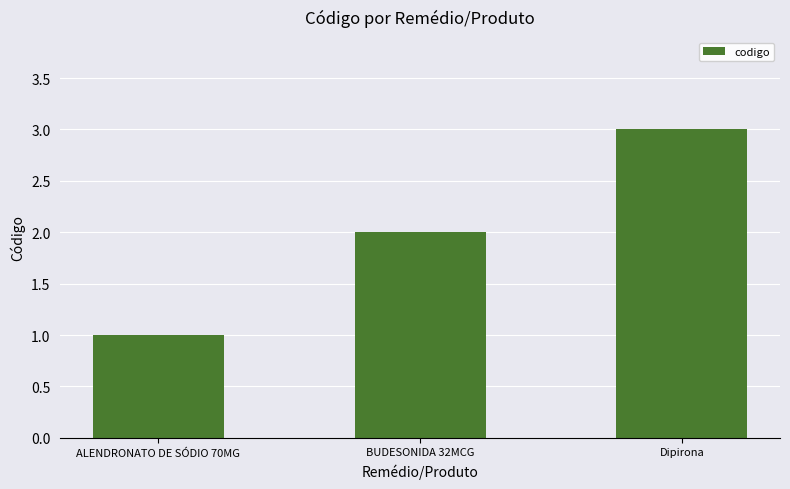

What is the change in value from ALENDRONATO DE SÓDIO 70MG to BUDESONIDA 32MCG?

+1